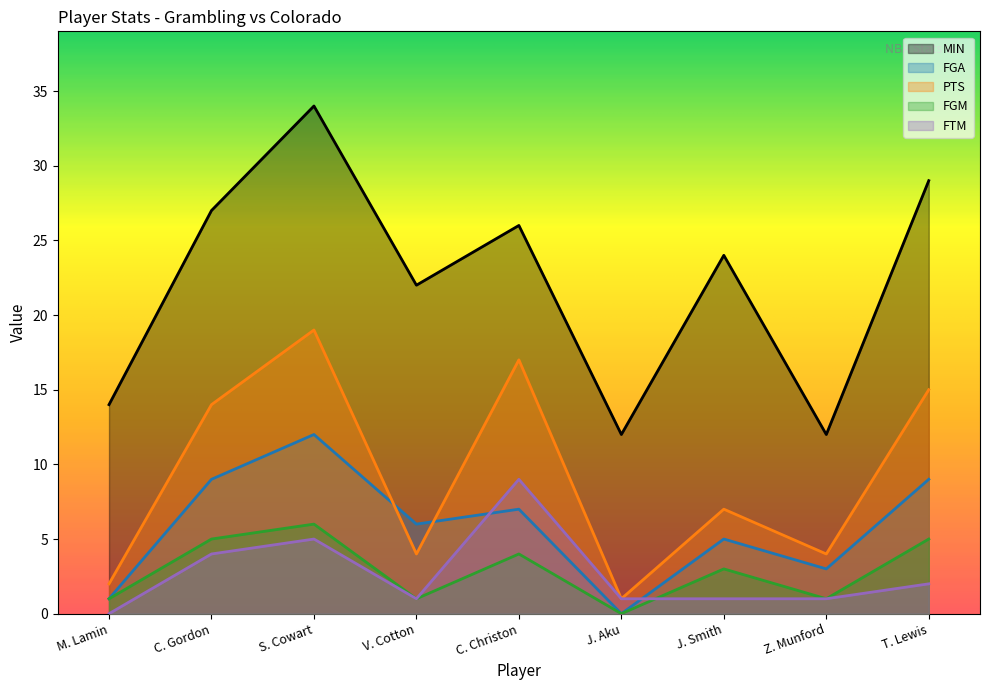

List the labels in order of PTS value, largest first.

S. Cowart, C. Christon, T. Lewis, C. Gordon, J. Smith, V. Cotton, Z. Munford, M. Lamin, J. Aku